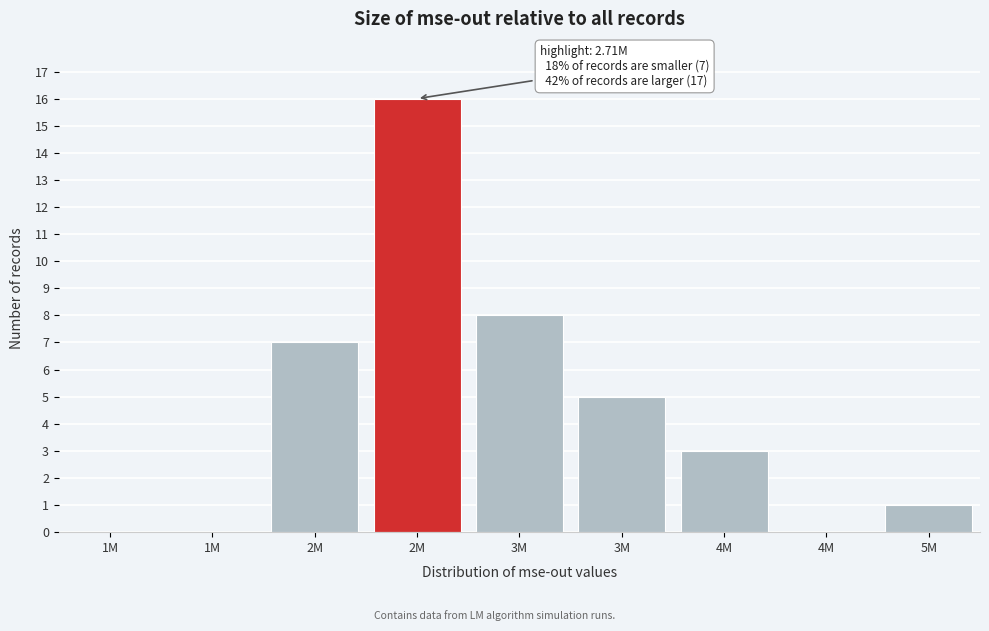

How many distinct data groups are displayed?

1